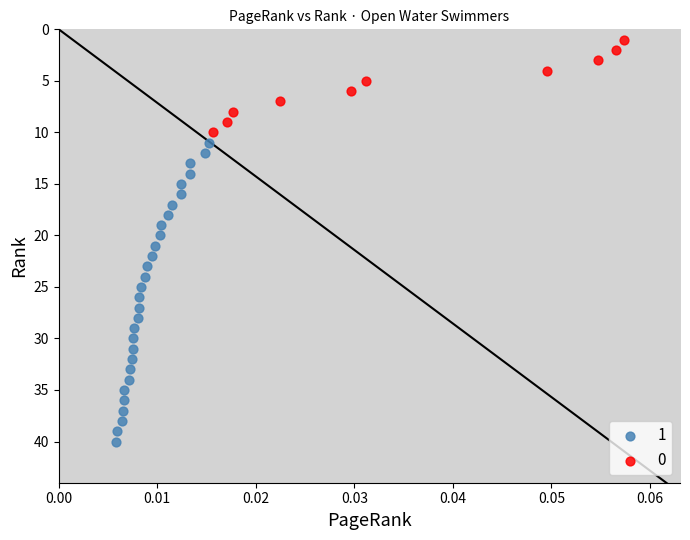

Which series reaches the minimum Y coordinate?

0